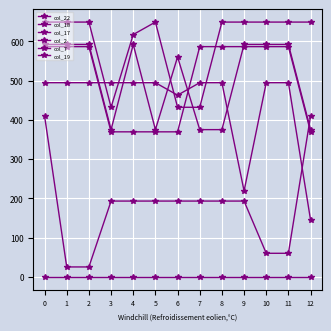

After their last crossing, which series has the higher values: col_19 or col_22?

col_19